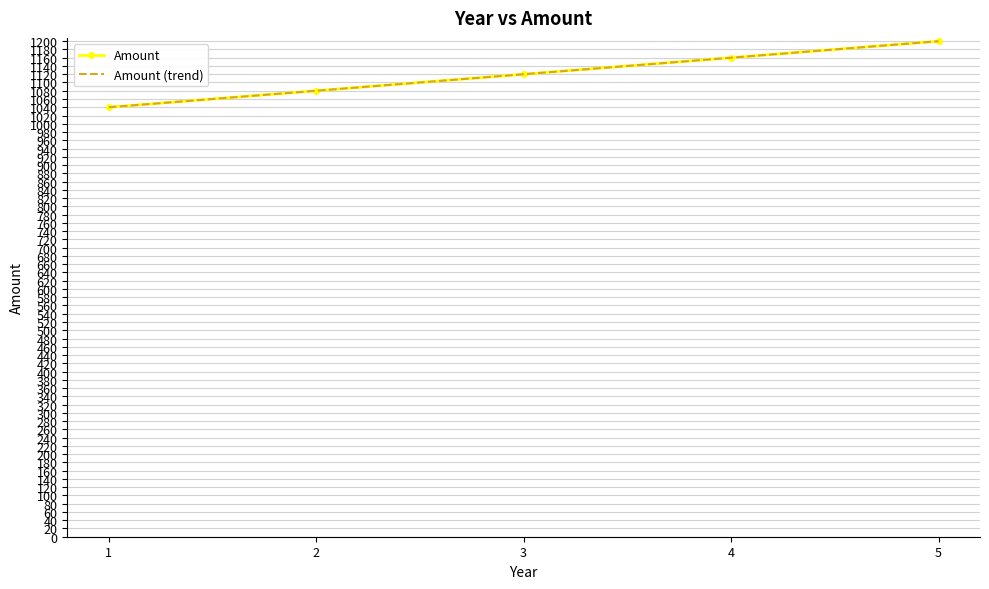

The Amount series shows 1160.0 at 4. True or false?

True